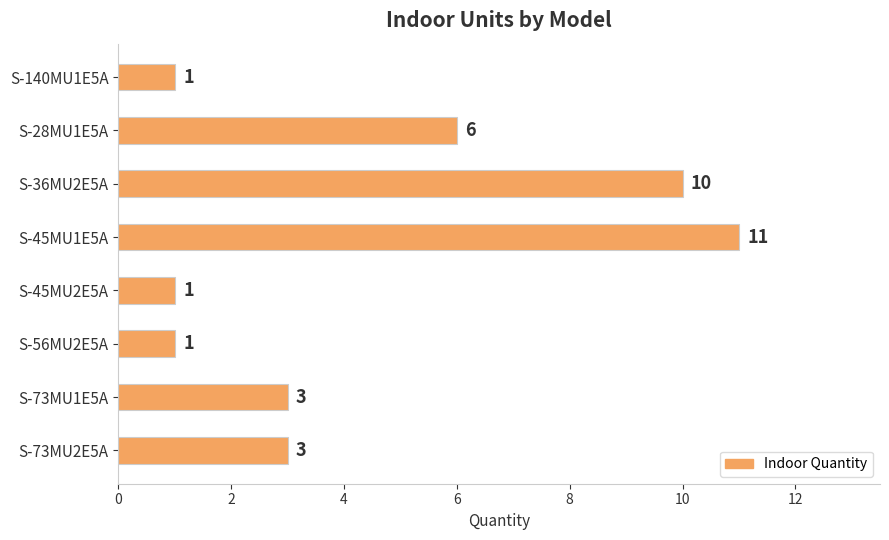

Is it true that the value at S-56MU2E5A is 1?

True